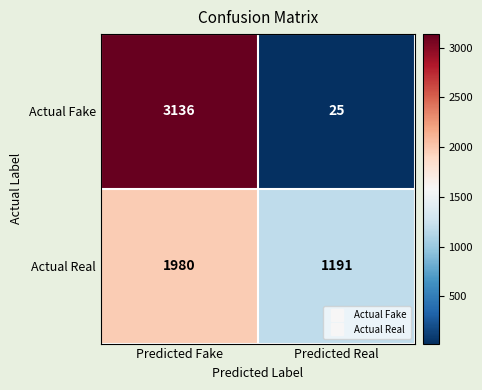

List the series in order of their overall mean, lowest first.

Actual Fake, Actual Real